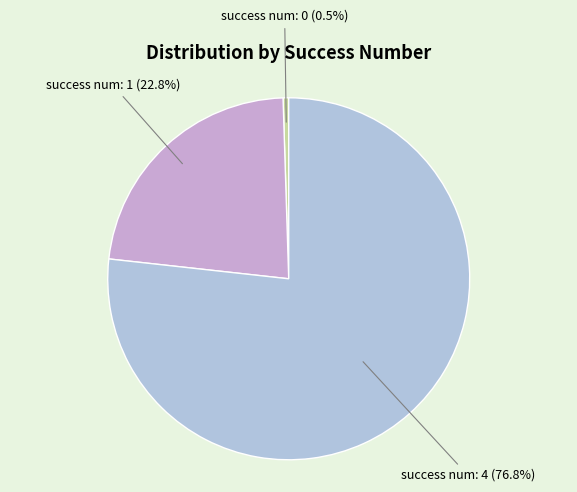

Is there a majority slice in this chart?

Yes